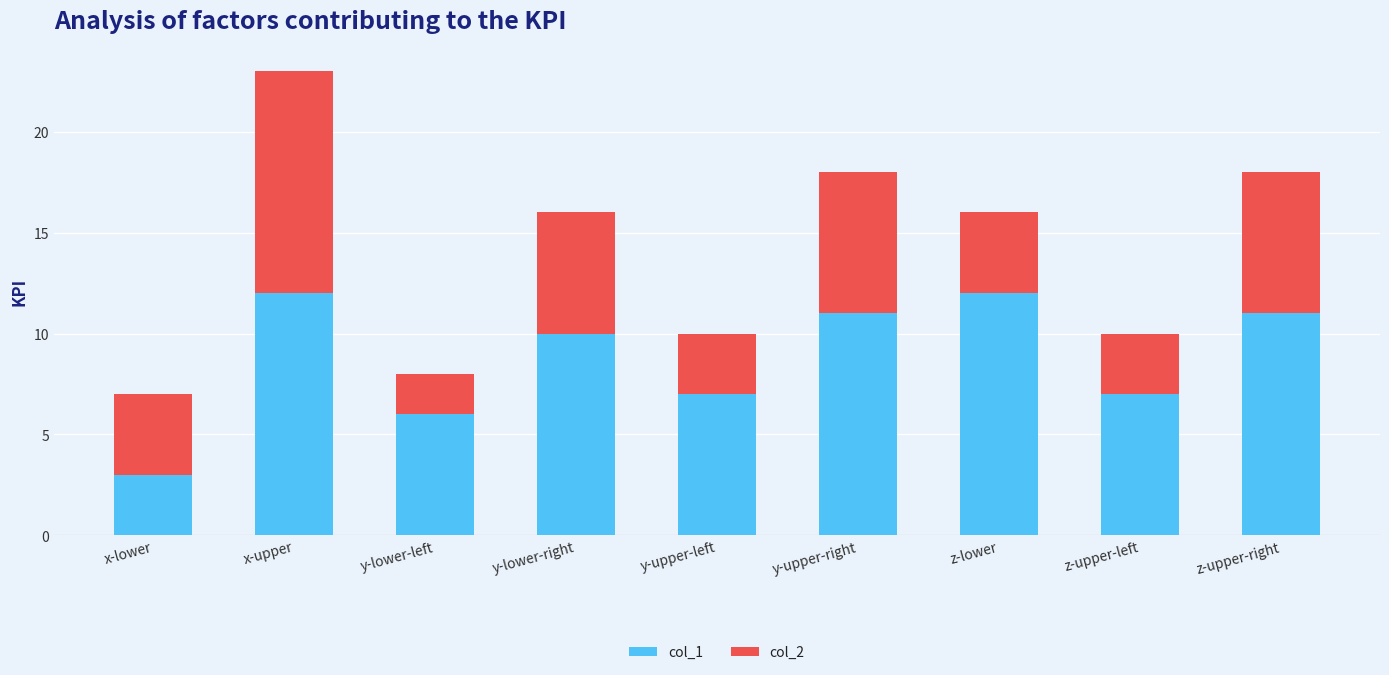

What is the sum of all col_1 values?

79